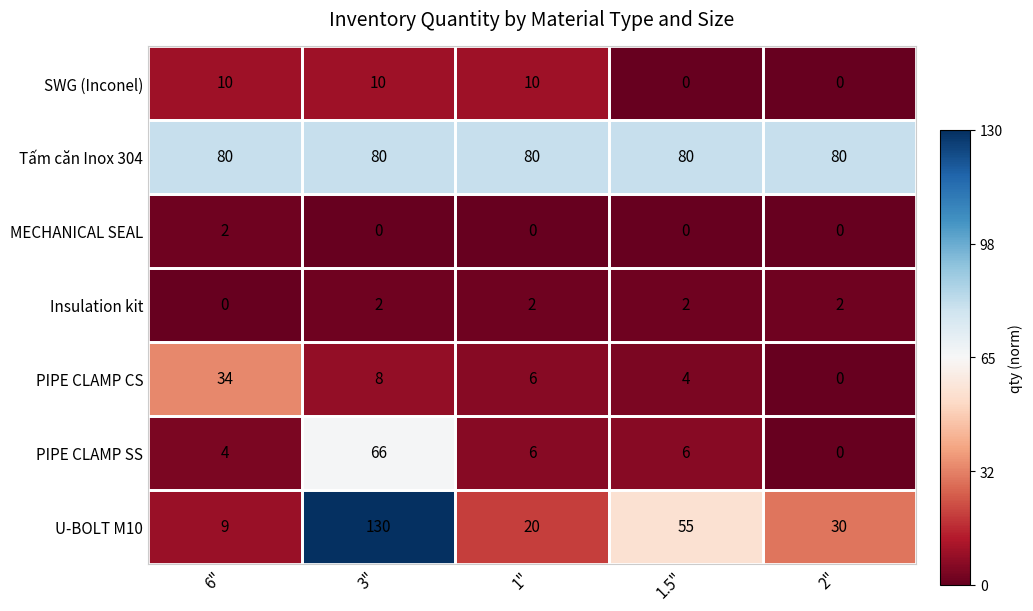

What is the maximum value shown in the chart?

130